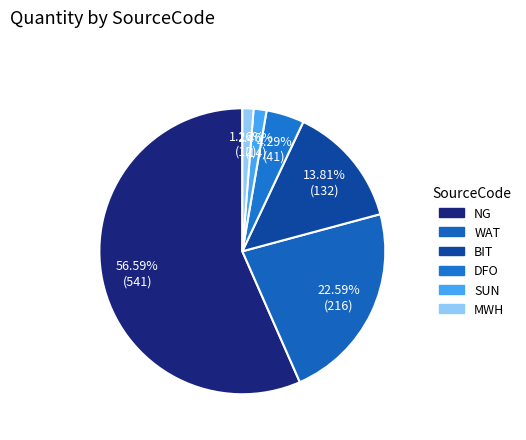

The SUN slice represents 16% of the pie. True or false?

False